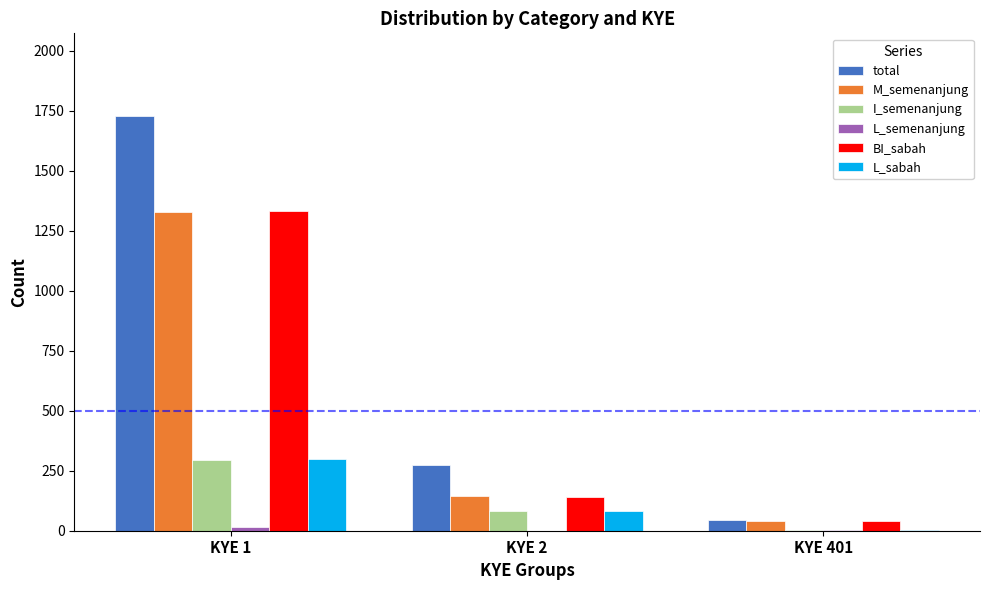

What is the sum of the total values at KYE 2 and KYE 1?

2002